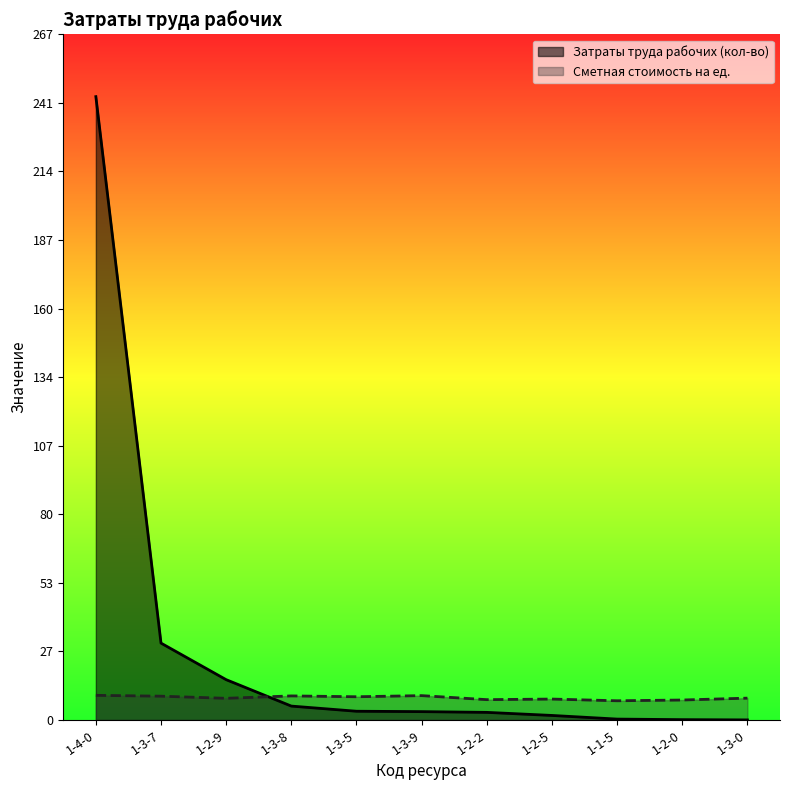

Reading right to left, extract all data points from this chart.

Затраты труда рабочих (кол-во): 0.0	0.1	0.4	1.8	3.0	3.3	3.4	5.4	15.7	30.0	243.1
Сметная стоимость на ед.: 8.5	7.8	7.5	8.2	7.9	9.5	9.1	9.4	8.5	9.3	9.6